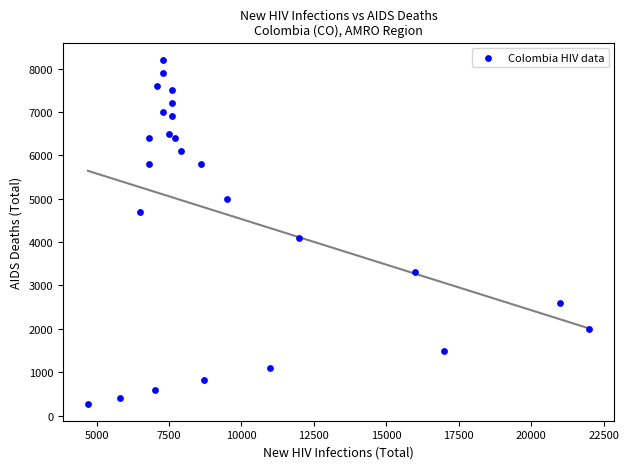

What is the range of Y values (max minus min)?

7920